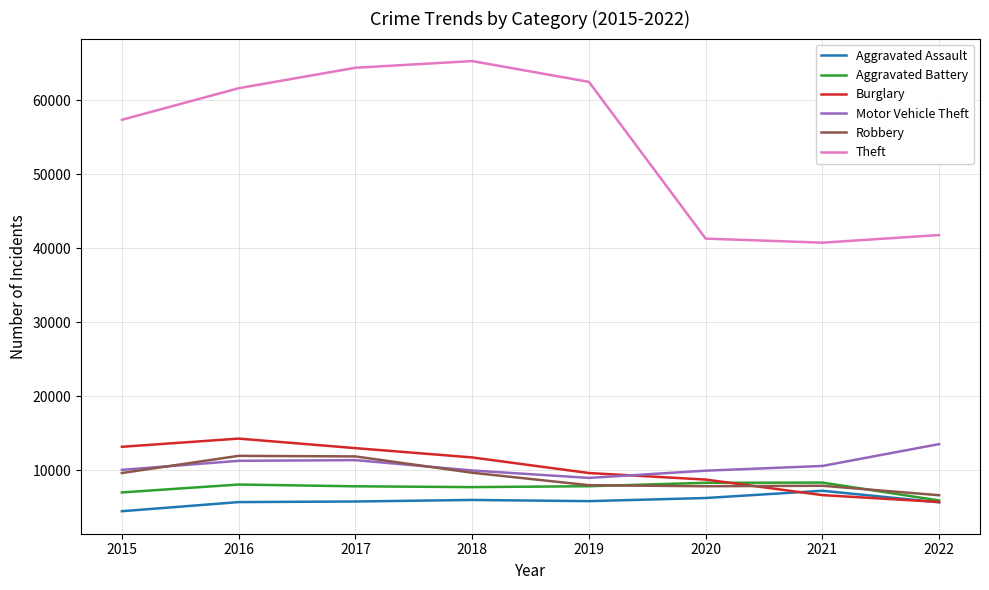

What is the difference between the highest and lowest values at 2016?

55906